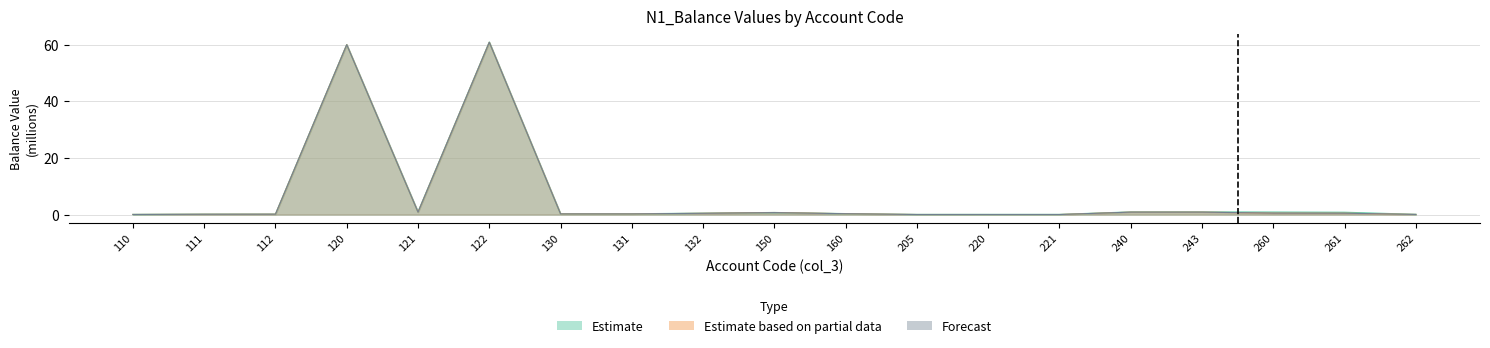

Which series changed the most between 121 and 220?

Estimate